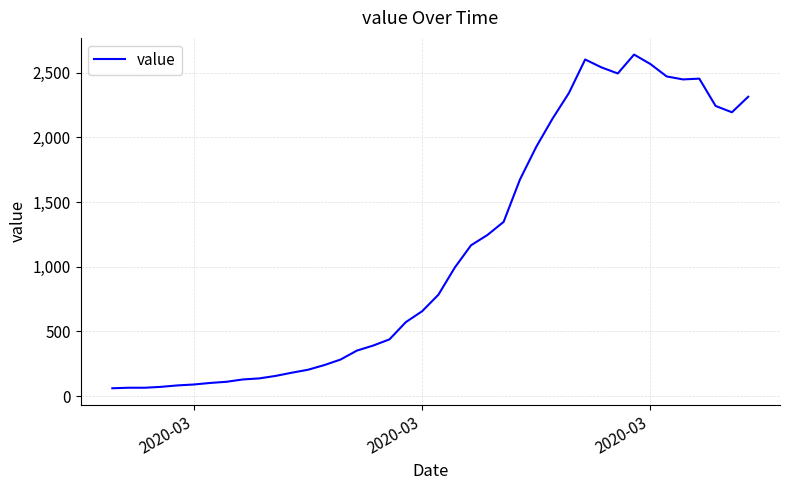

What is the minimum value shown in the chart?

61